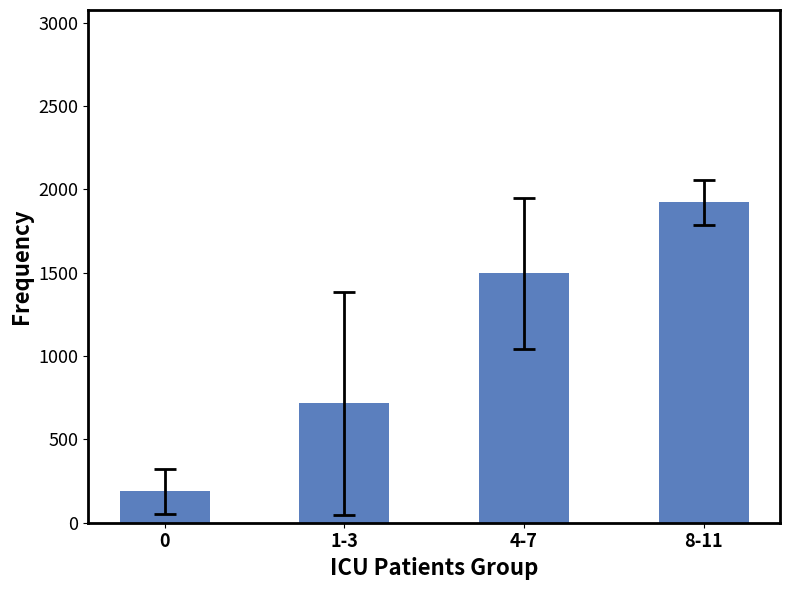

Does the chart contain stacked bars?

No